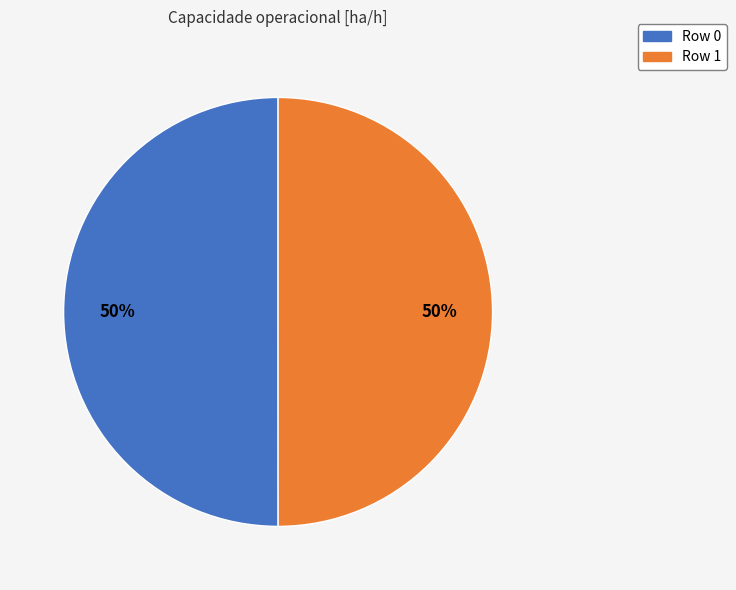

How many slices are in this pie chart?

2